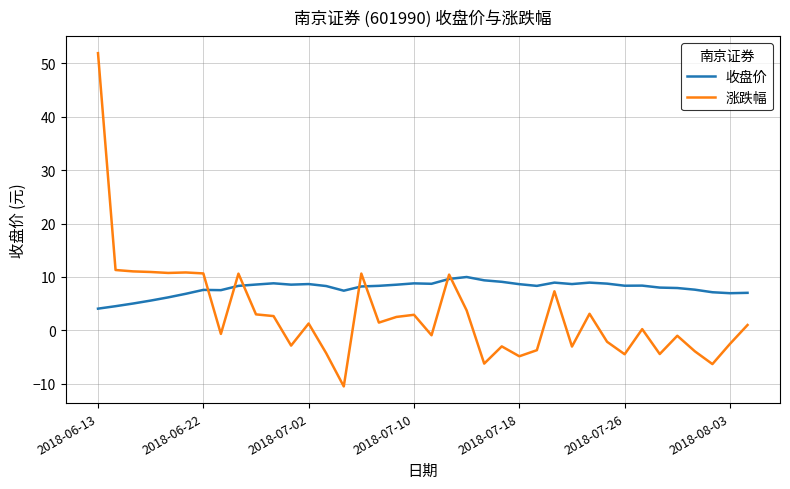

Which series has the widest spread of values?

涨跌幅